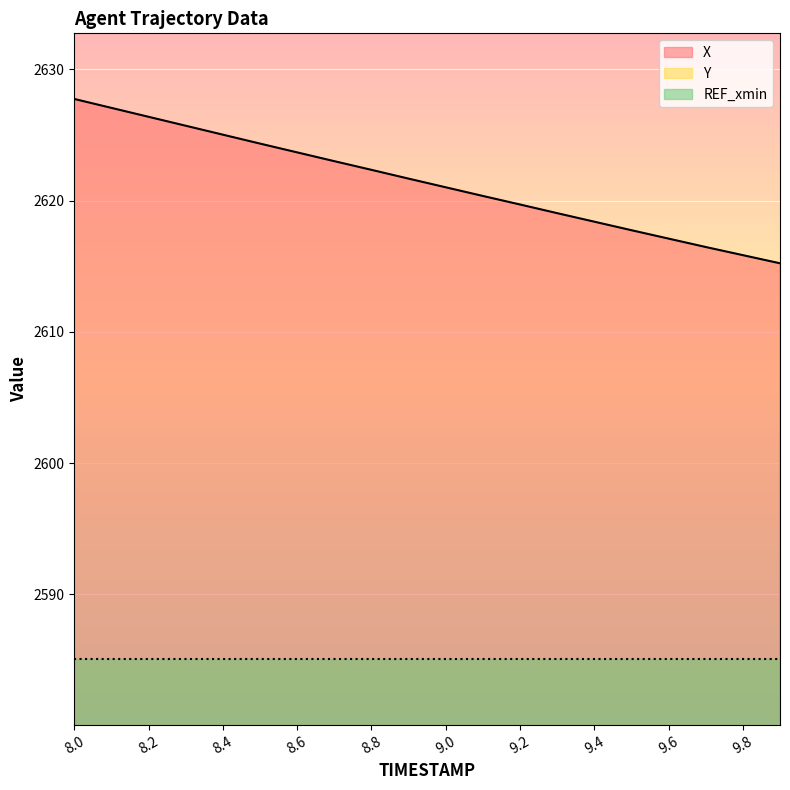

What is the difference between the maximum and minimum values in the Y series?

11.1